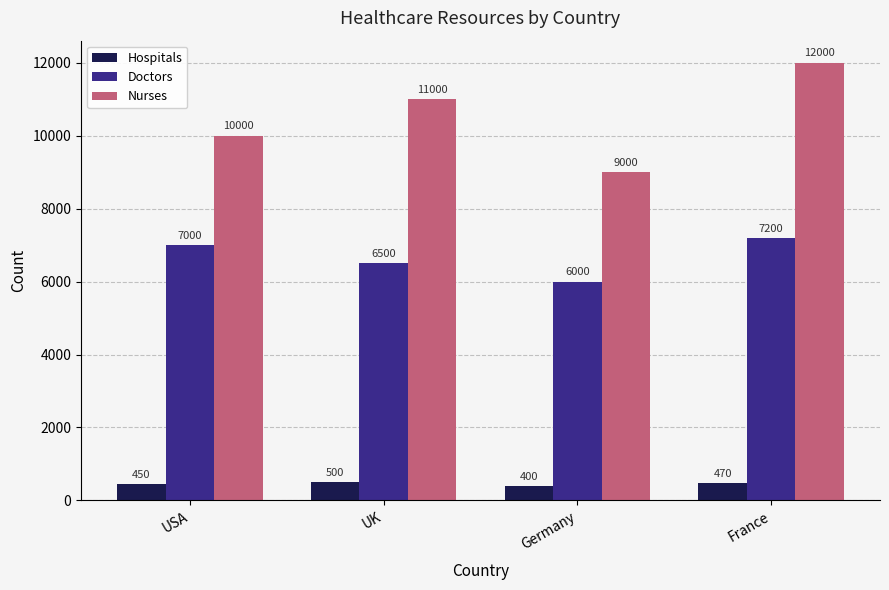

Which series has the widest spread of values?

Nurses